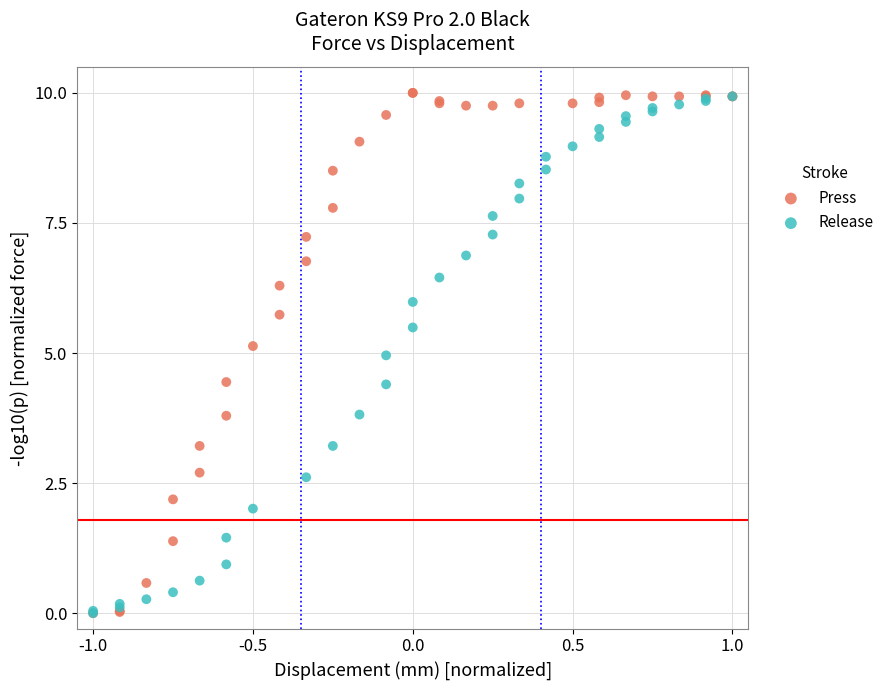

What are all the series names shown in the legend?

Press, Release